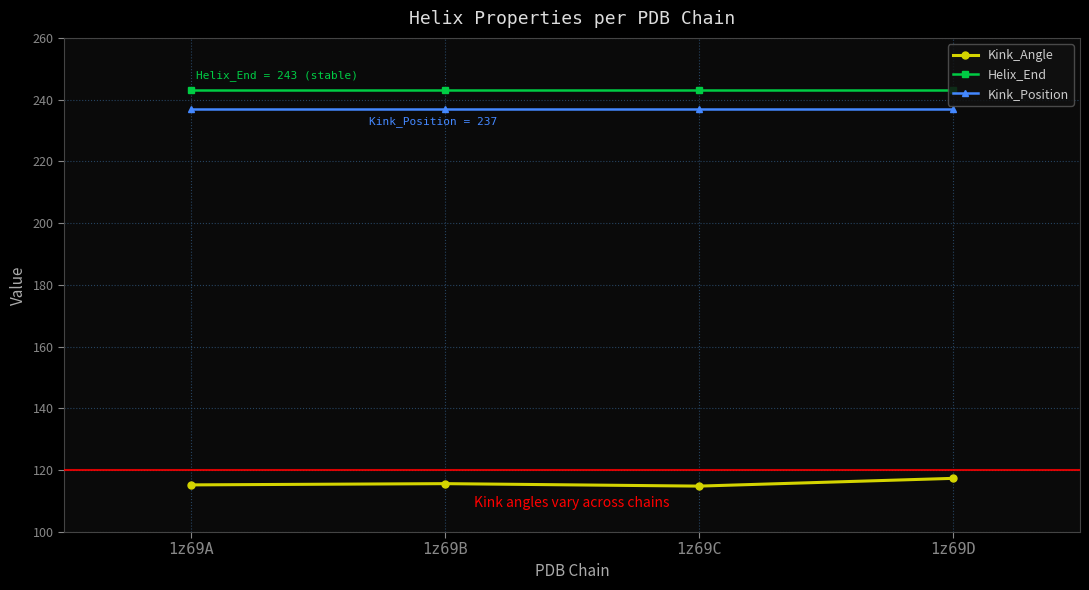

What is the sum of all Kink_Position values?

948.0